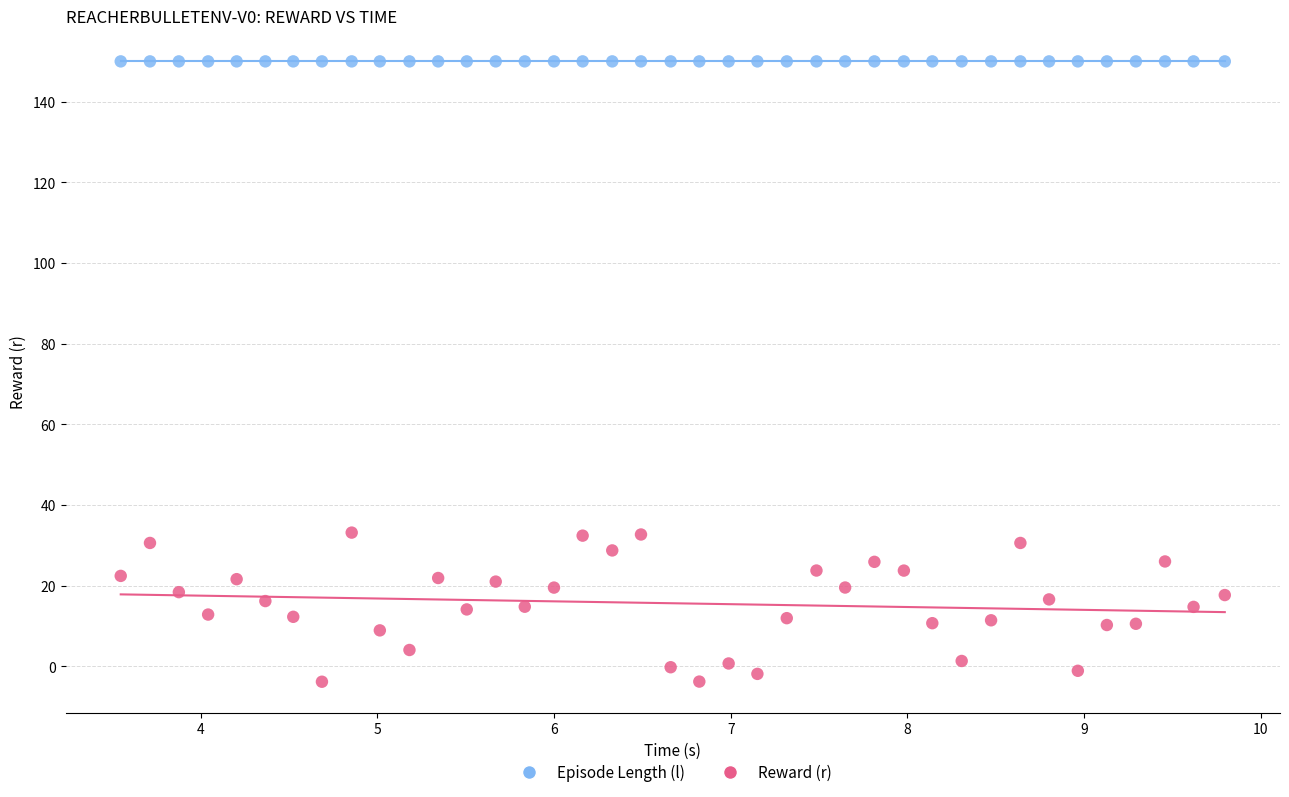

Which series reaches the maximum Y coordinate?

Episode Length (l)